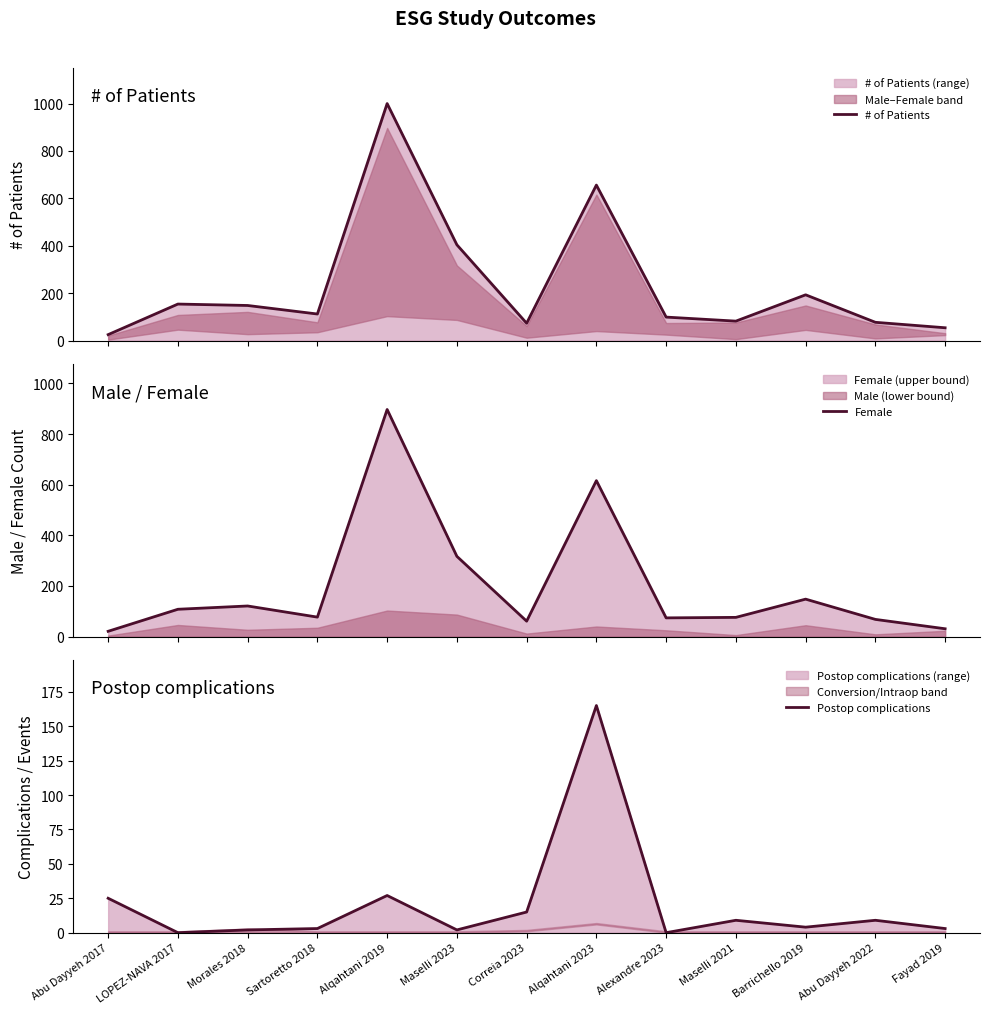

True or false: Postop complications has a value of 2 at Sartoretto 2018.

False